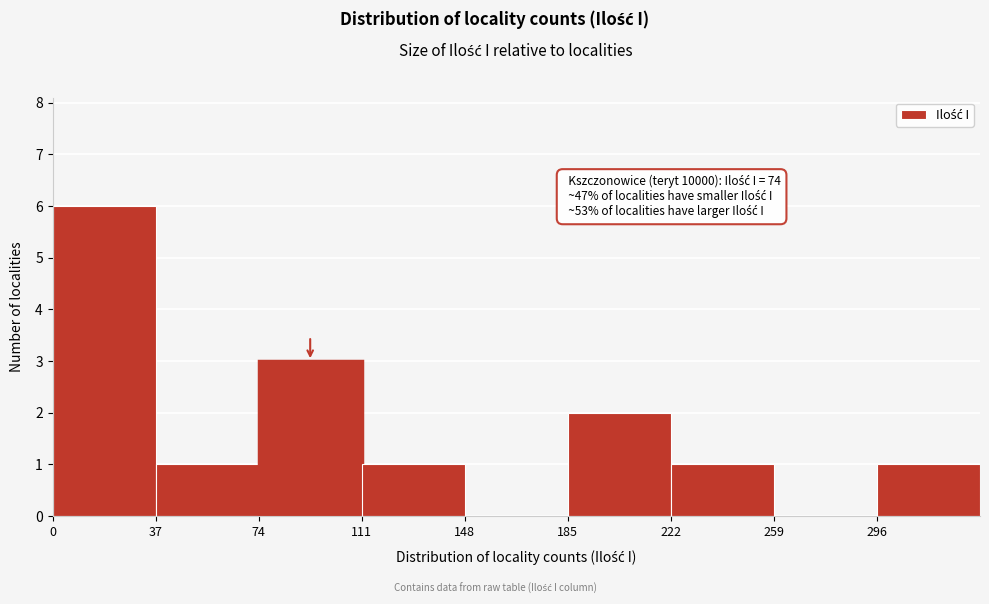

Which range on the x-axis has the tallest bar?

0 to 37